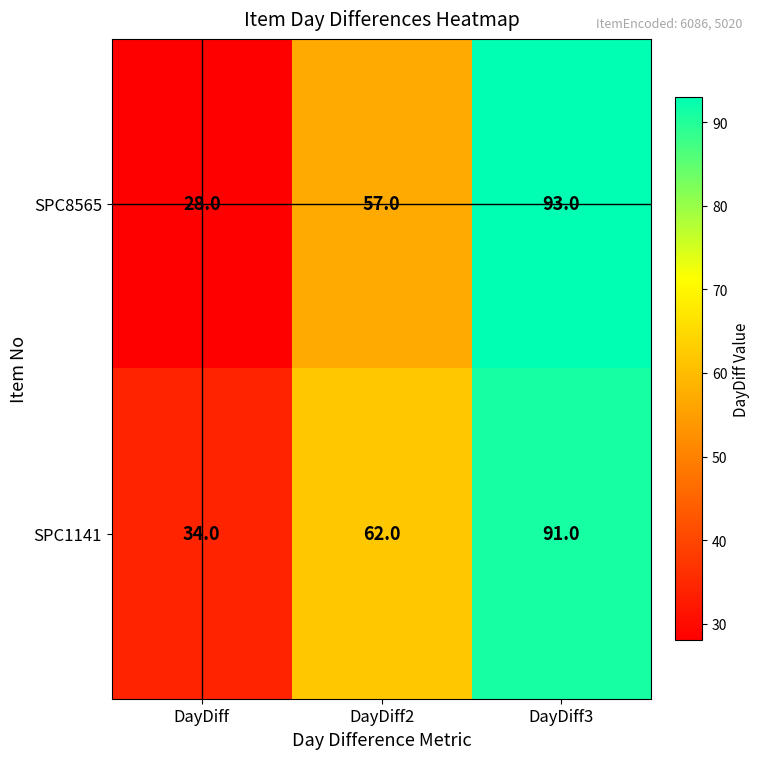

At how many categories does at least one series exceed 67?

1